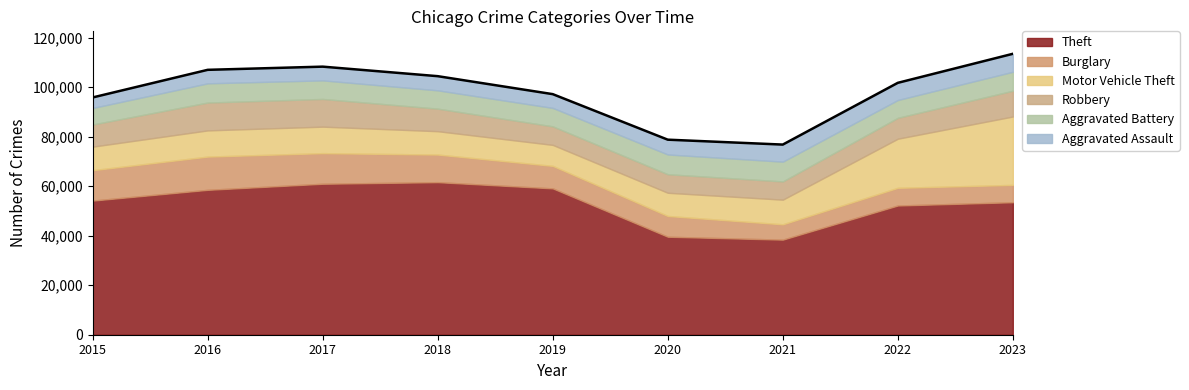

At which category does Robbery reach its first local peak?

2016